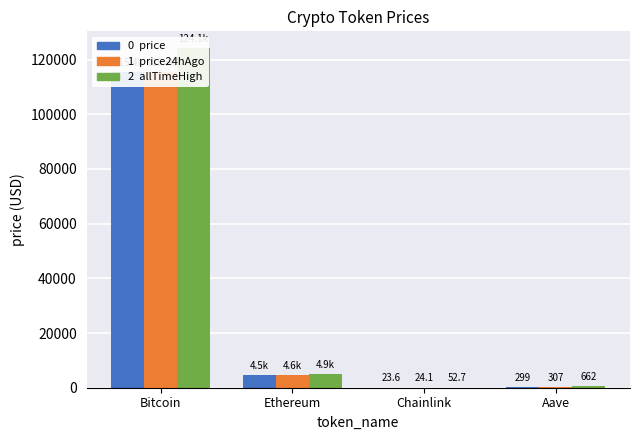

What is the lowest value of the All Time High (USD) series?

52.7